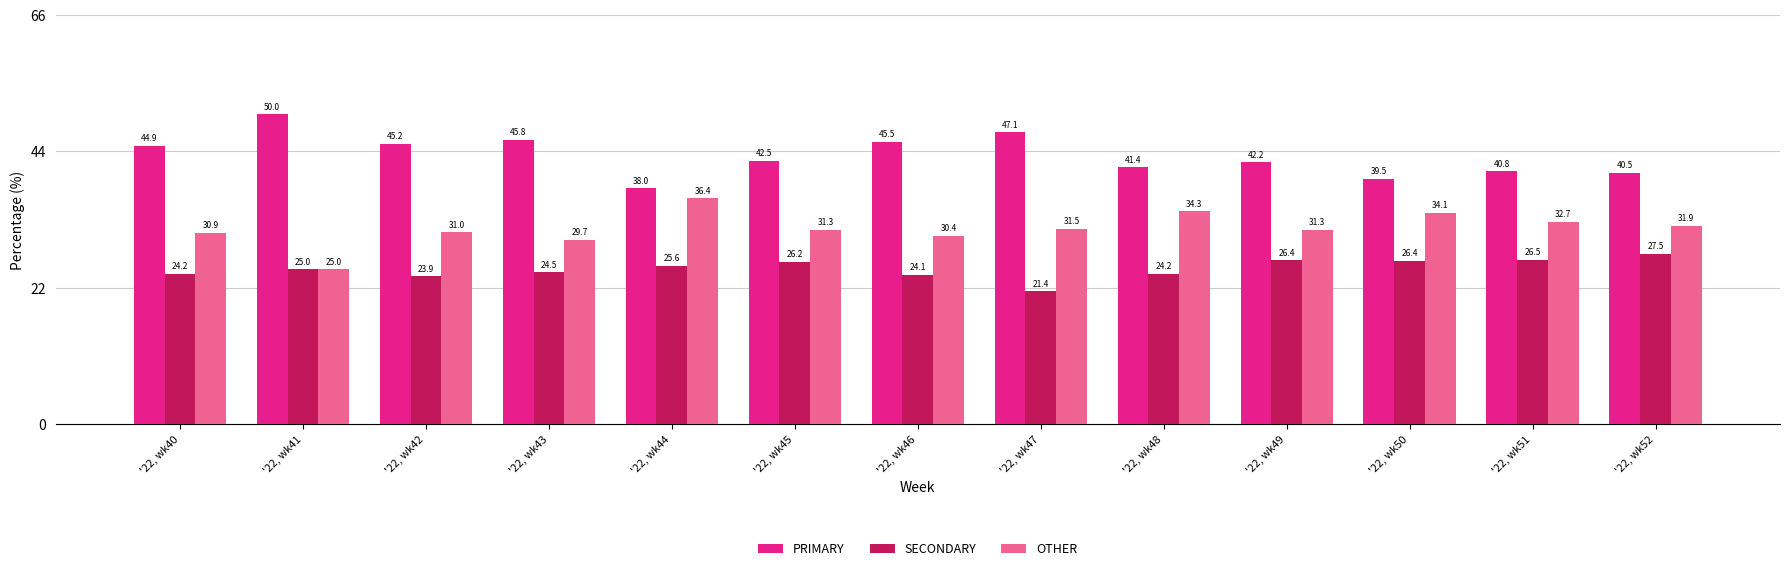

How many bars are there in total?

39